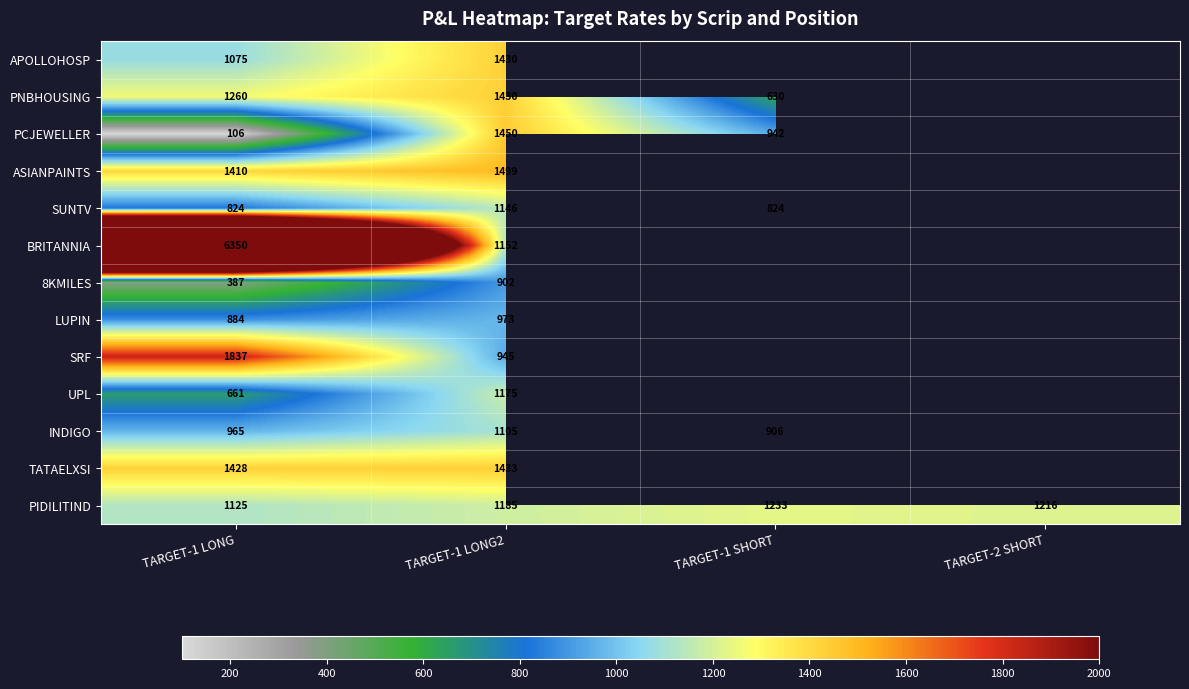

At how many categories does at least one series exceed 5301?

1